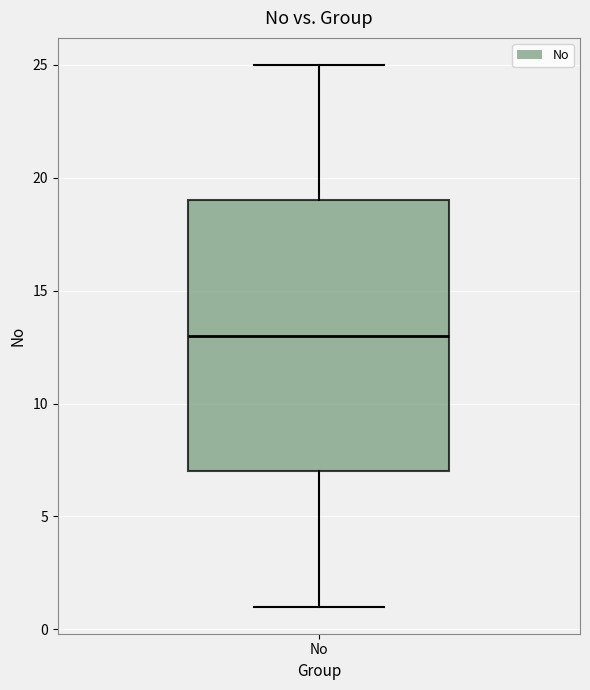

Where is the upper edge of the box for No on the y-axis? The values are not printed on the chart, so give them approximately, as read against the axis.

19